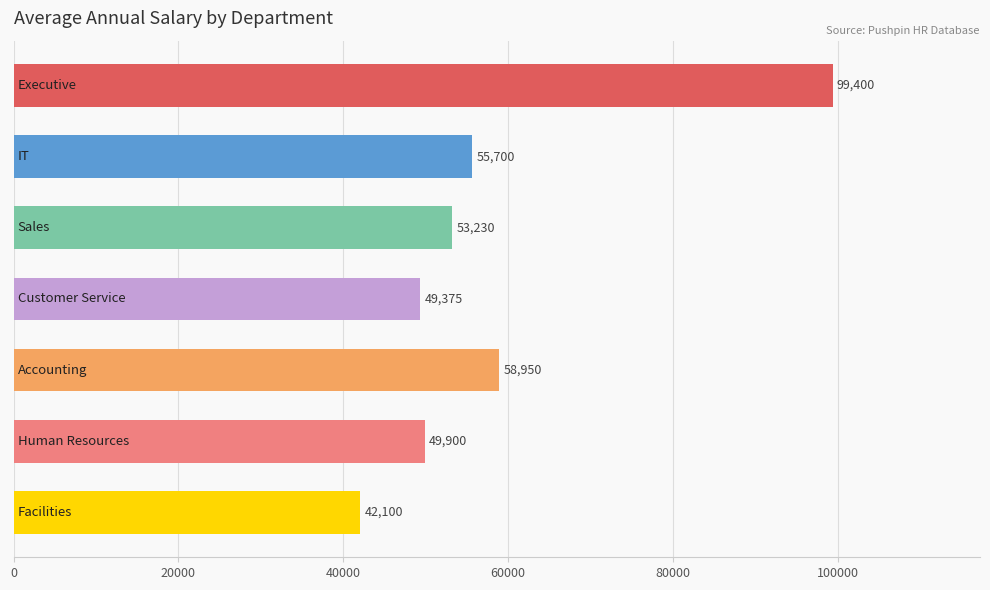

Reading top to bottom, list all the values displayed in this chart.

99400	55700	53230	49375	58950	49900	42100